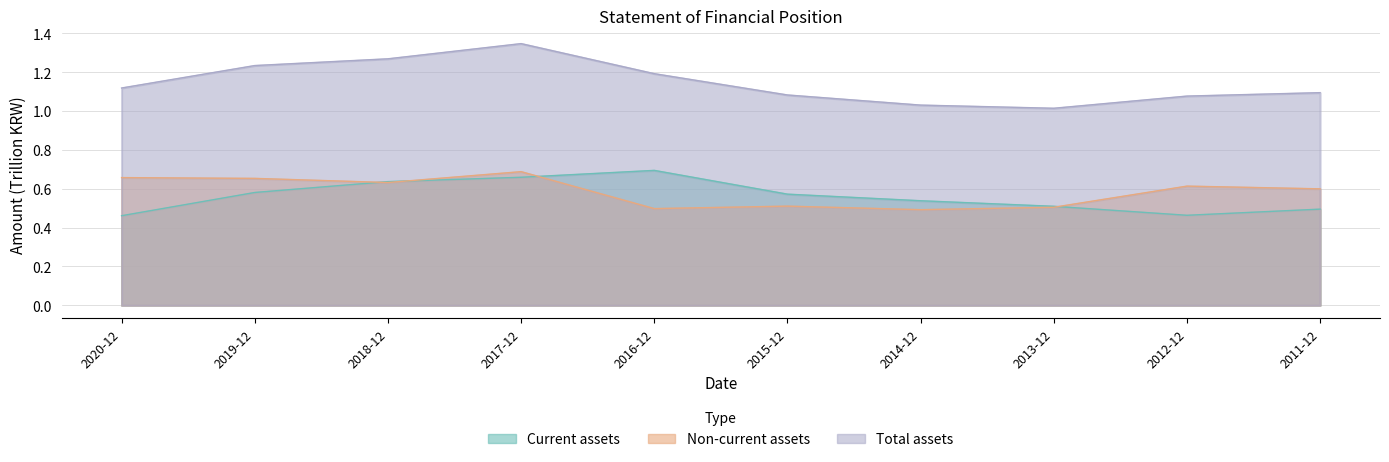

What is the difference between the highest and lowest values at 2011-12?

0.6